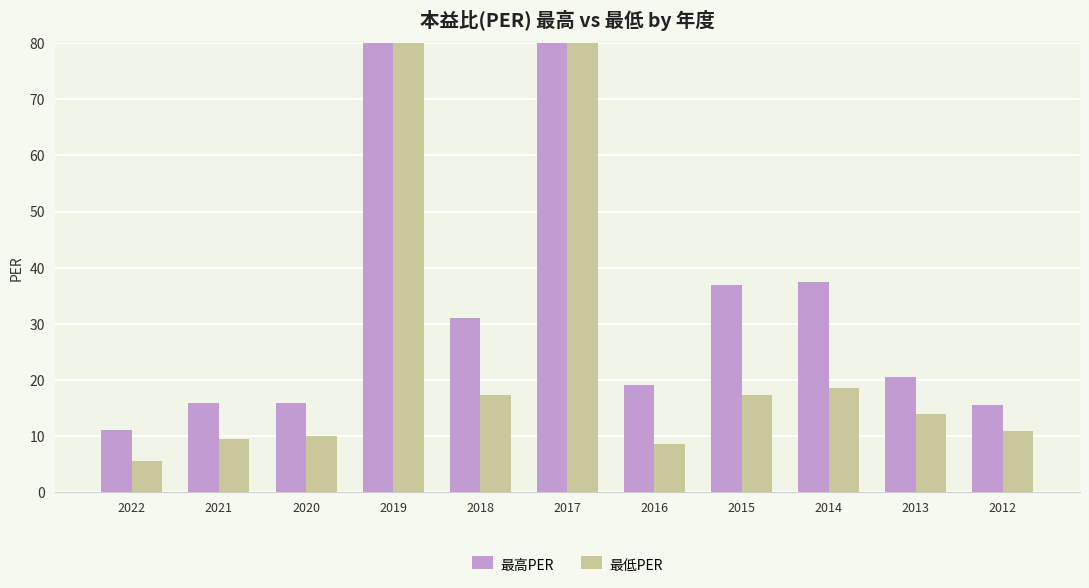

At 2014, list the series in order from smallest to largest.

最低PER, 最高PER